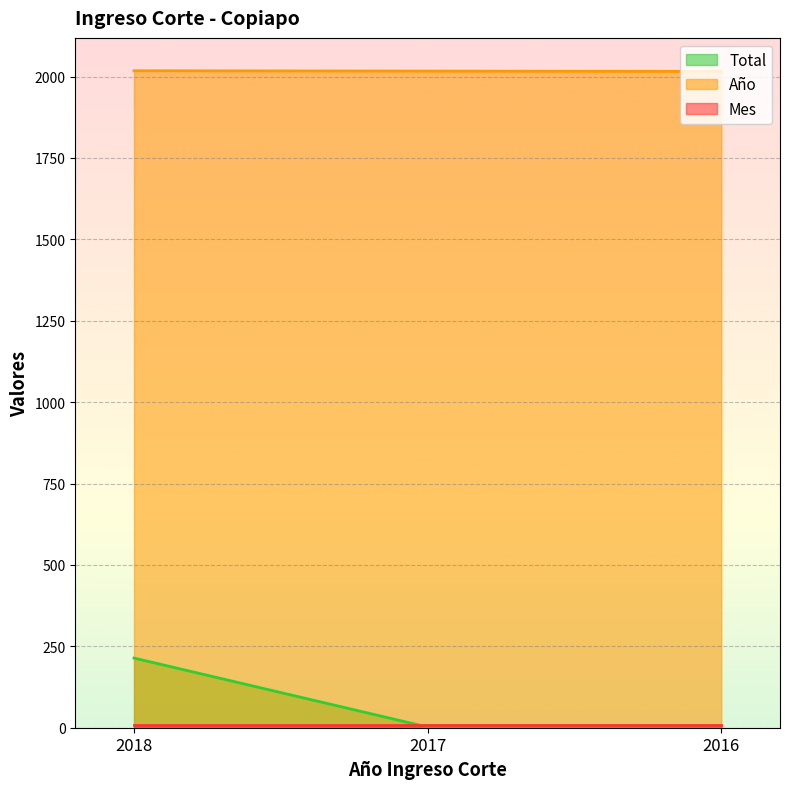

How many data points does each series have?

3